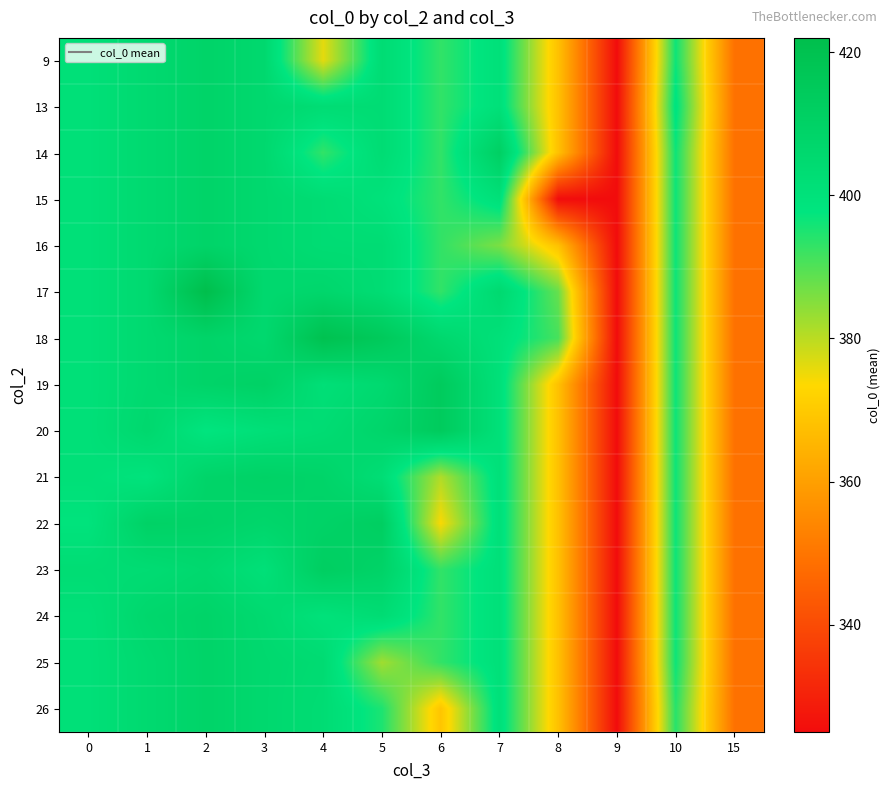

Reading left to right, transcribe all the data shown in this chart.

9: 0=401.0	1=405.0	2=408.6	3=405.7	4=376.0	5=403.2	6=393.0	7=400.7	8=368.0	9=325.0	10=396.5	15=349.0
13: 0=401.0	1=405.0	2=408.6	3=405.7	4=403.2	5=403.2	6=393.0	7=400.7	8=368.0	9=325.0	10=399.0	15=349.0
14: 0=401.0	1=405.0	2=408.6	3=405.7	4=393.0	5=403.2	6=393.0	7=411.0	8=368.0	9=325.0	10=396.5	15=349.0
15: 0=401.0	1=405.0	2=408.6	3=405.7	4=403.2	5=400.0	6=393.0	7=400.7	8=325.0	9=325.0	10=396.5	15=349.0
16: 0=401.0	1=405.0	2=408.6	3=405.7	4=403.2	5=403.2	6=393.0	7=386.0	8=368.0	9=325.0	10=396.5	15=349.0
17: 0=401.0	1=405.0	2=422.0	3=405.7	4=407.0	5=403.2	6=393.0	7=405.0	8=388.0	9=325.0	10=396.5	15=349.0
18: 0=401.0	1=405.0	2=408.6	3=405.7	4=420.0	5=415.0	6=406.0	7=400.7	8=391.0	9=325.0	10=396.5	15=349.0
19: 0=401.0	1=405.0	2=408.6	3=410.0	4=401.5	5=405.0	6=414.0	7=400.7	8=368.0	9=325.0	10=396.5	15=349.0
20: 0=401.0	1=406.0	2=398.0	3=401.2	4=403.5	5=407.7	6=414.0	7=400.7	8=368.0	9=325.0	10=396.5	15=349.0
21: 0=401.0	1=399.0	2=408.2	3=409.7	4=408.3	5=402.5	6=381.0	7=400.7	8=368.0	9=325.0	10=396.5	15=349.0
22: 0=399.0	1=409.8	2=409.0	3=407.2	4=409.3	5=412.0	6=374.0	7=400.7	8=368.0	9=325.0	10=396.5	15=349.0
23: 0=403.0	1=403.5	2=405.7	3=401.0	4=412.0	5=409.0	6=393.0	7=400.7	8=368.0	9=325.0	10=396.5	15=349.0
24: 0=401.0	1=406.5	2=408.6	3=405.0	4=400.0	5=403.2	6=393.0	7=400.7	8=368.0	9=325.0	10=396.5	15=349.0
25: 0=401.0	1=405.0	2=408.6	3=405.7	4=404.0	5=382.5	6=393.0	7=400.7	8=368.0	9=325.0	10=396.5	15=349.0
26: 0=401.0	1=405.0	2=408.6	3=405.7	4=403.2	5=395.0	6=369.0	7=400.7	8=368.0	9=325.0	10=394.0	15=349.0